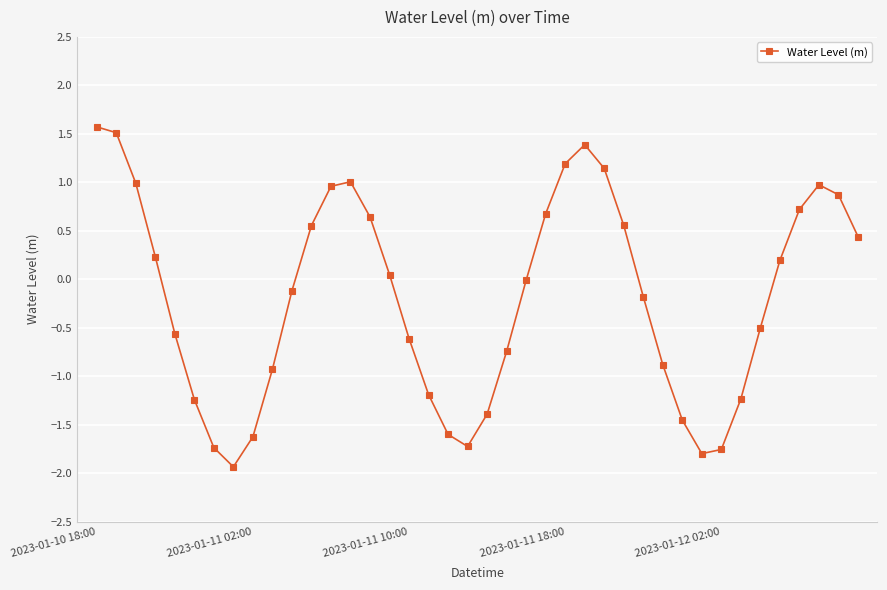

What is the minimum value shown in the chart?

-1.9